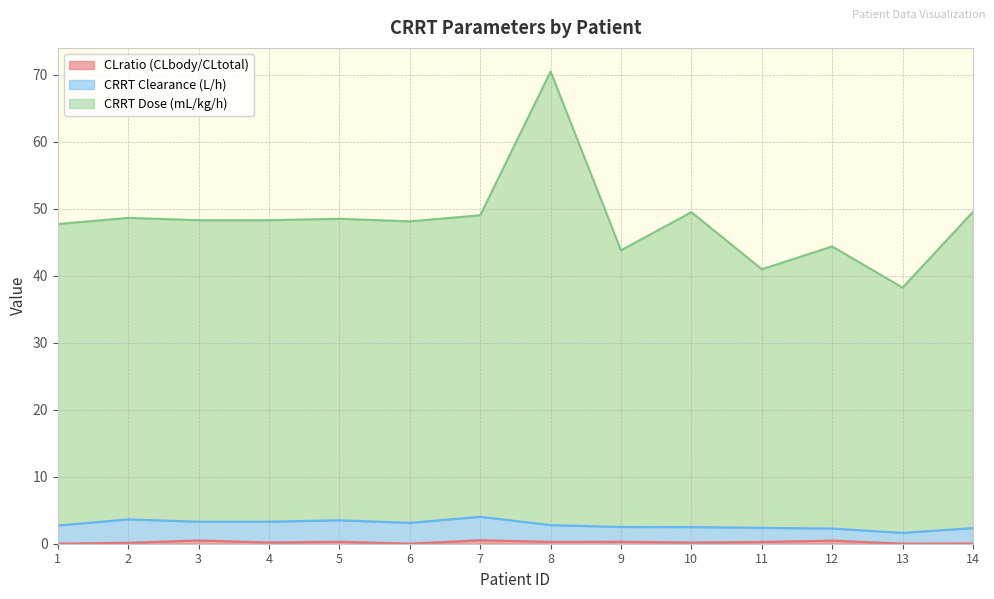

True or false: CLratio (CLbody/CLtotal) and CRRT Dose (mL/kg/h) cross at least once.

False